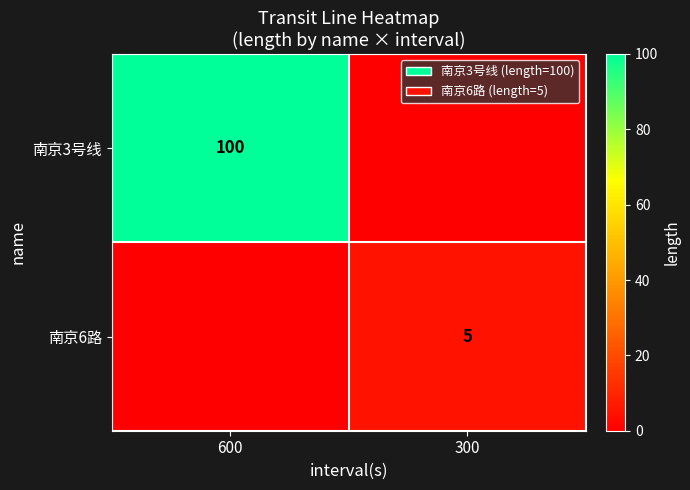

True or false: 南京3号线 has a value of 100 at 600.

True